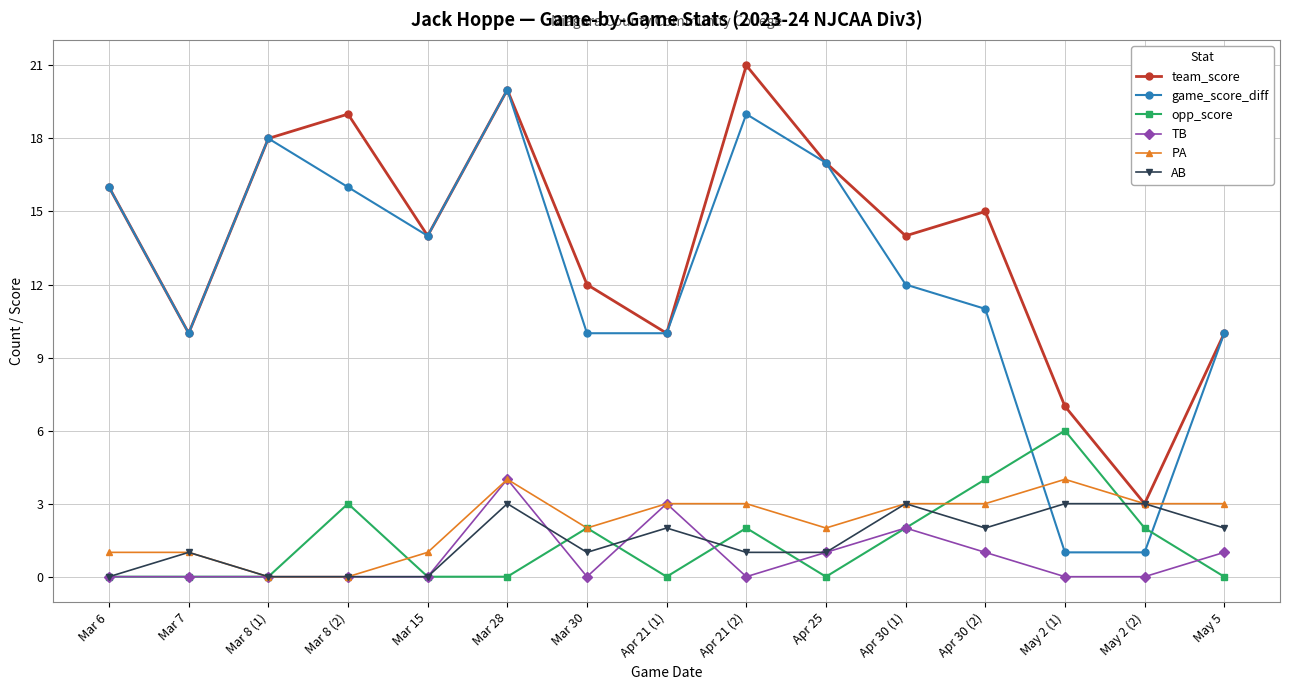

Which label corresponds to the largest value in the chart?

Apr 21 (2)